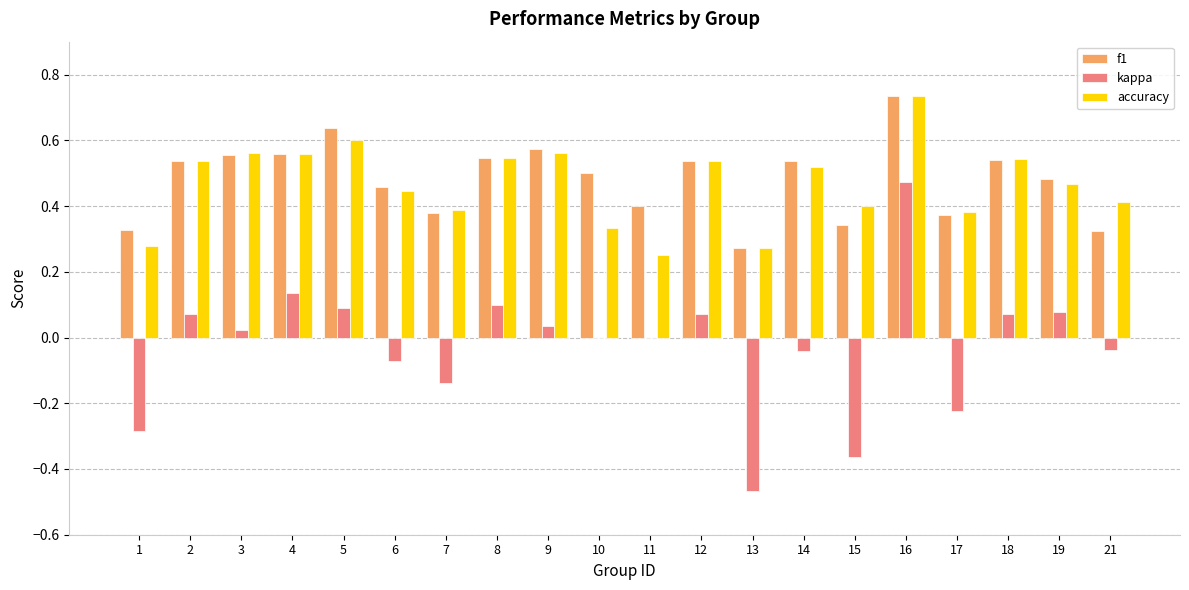

At which category is the sum across all series the highest?

16